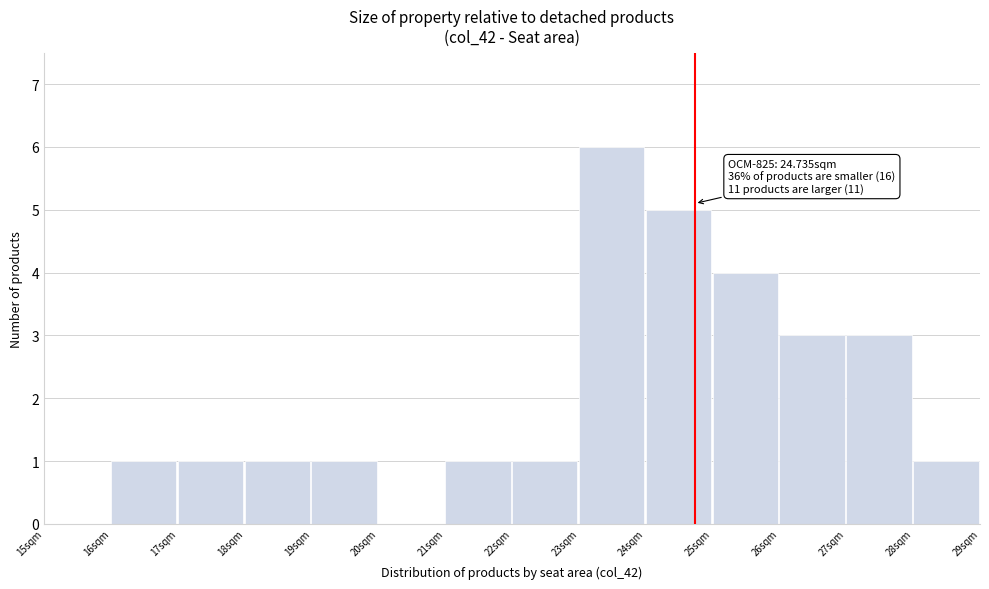

Over which range of the x-axis is the bar tallest?

23 to 24